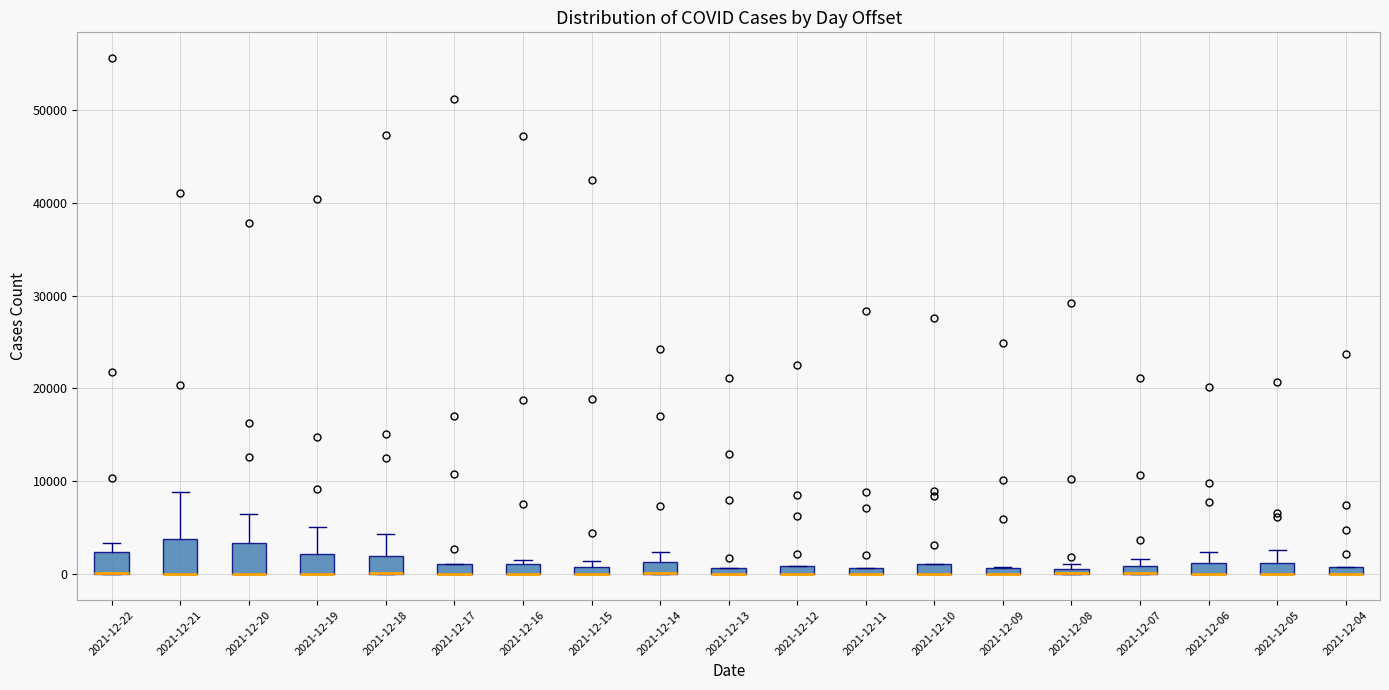

Where is the lower edge of the box for 2021-12-12 on the y-axis? The values are not printed on the chart, so give them approximately, as read against the axis.

0